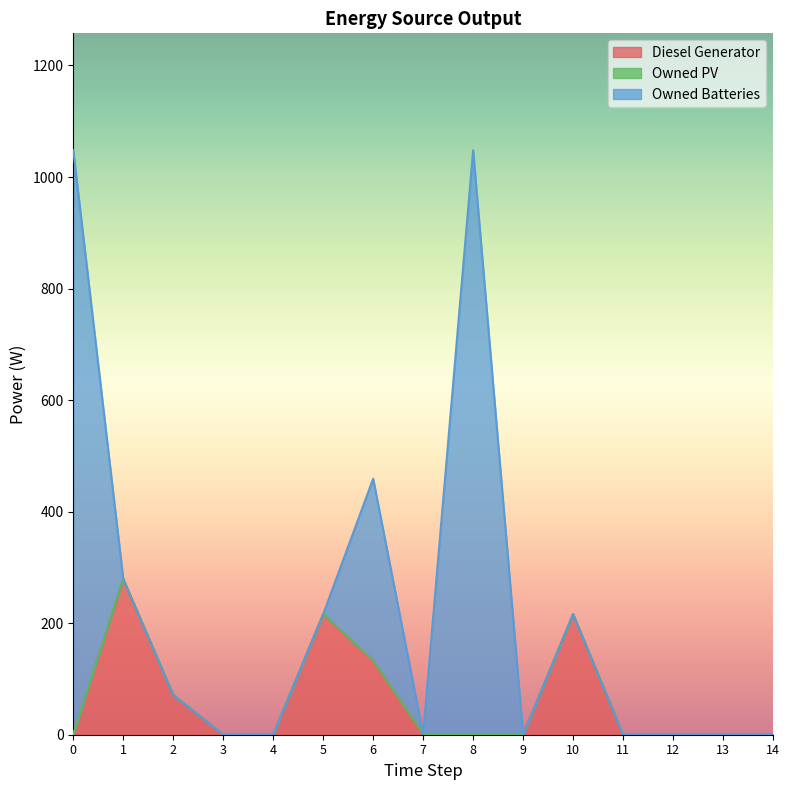

Reading left to right, transcribe all the data shown in this chart.

Diesel Generator: 0.0	279.0	71.0	0.0	0.0	216.0	133.0	1.0	0.0	0.0	216.0	0.0	0.0	0.0	0.0
Owned PV: 0.0	0.0	0.0	0.0	0.0	0.0	0.0	0.0	0.0	0.0	0.0	0.0	0.0	0.0	0.0
Owned Batteries: 1048.0	0.0	0.0	0.0	0.0	0.0	326.0	0.0	1048.0	0.0	0.0	0.0	0.0	0.0	0.0